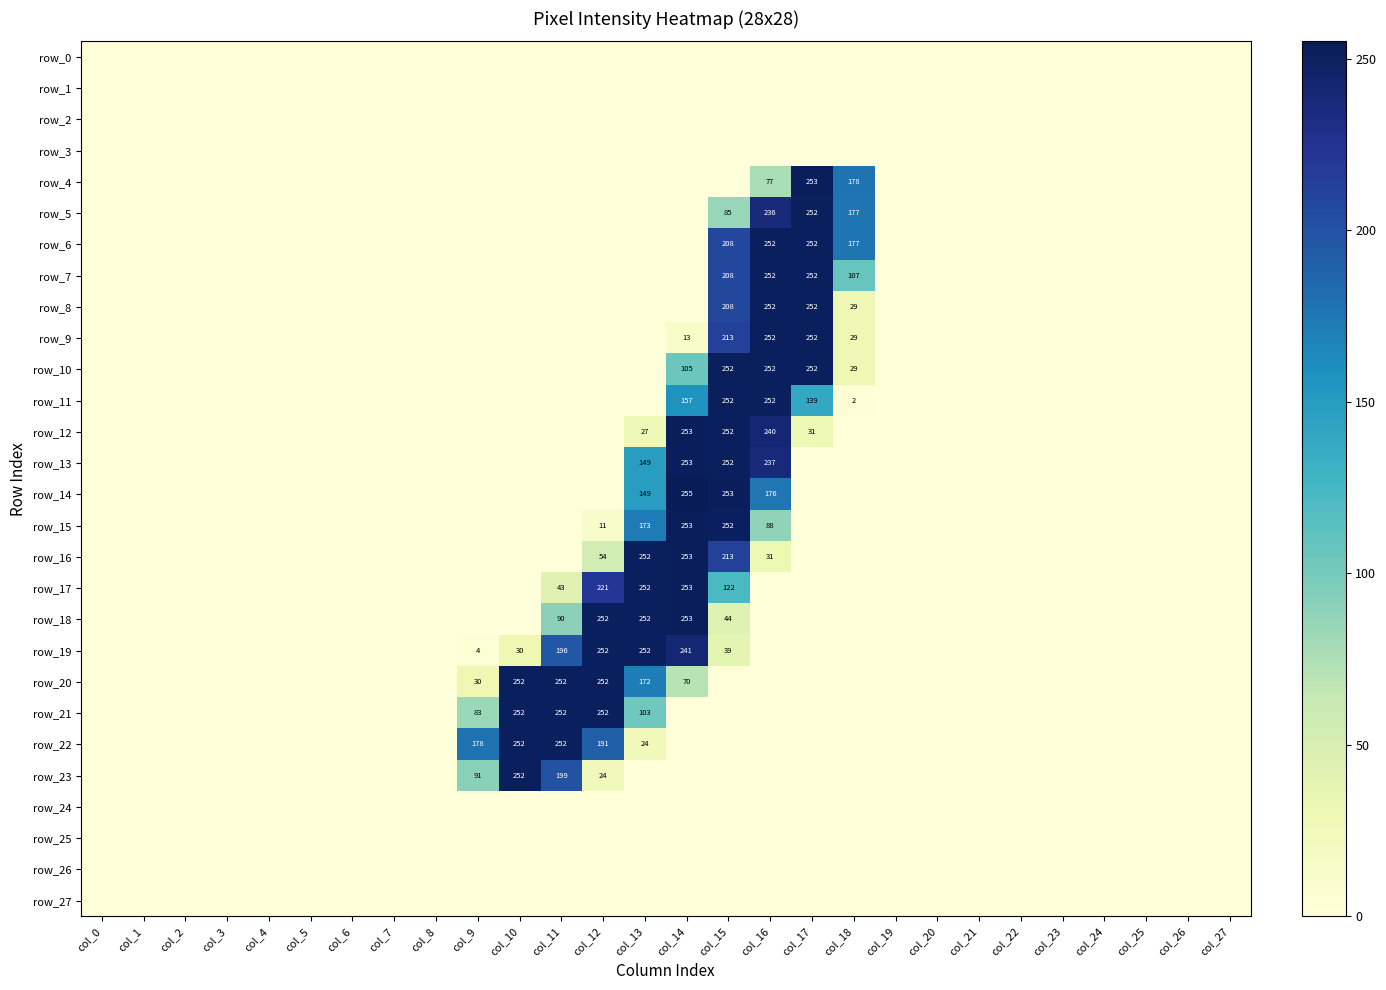

Which series has the widest spread of values?

row_14